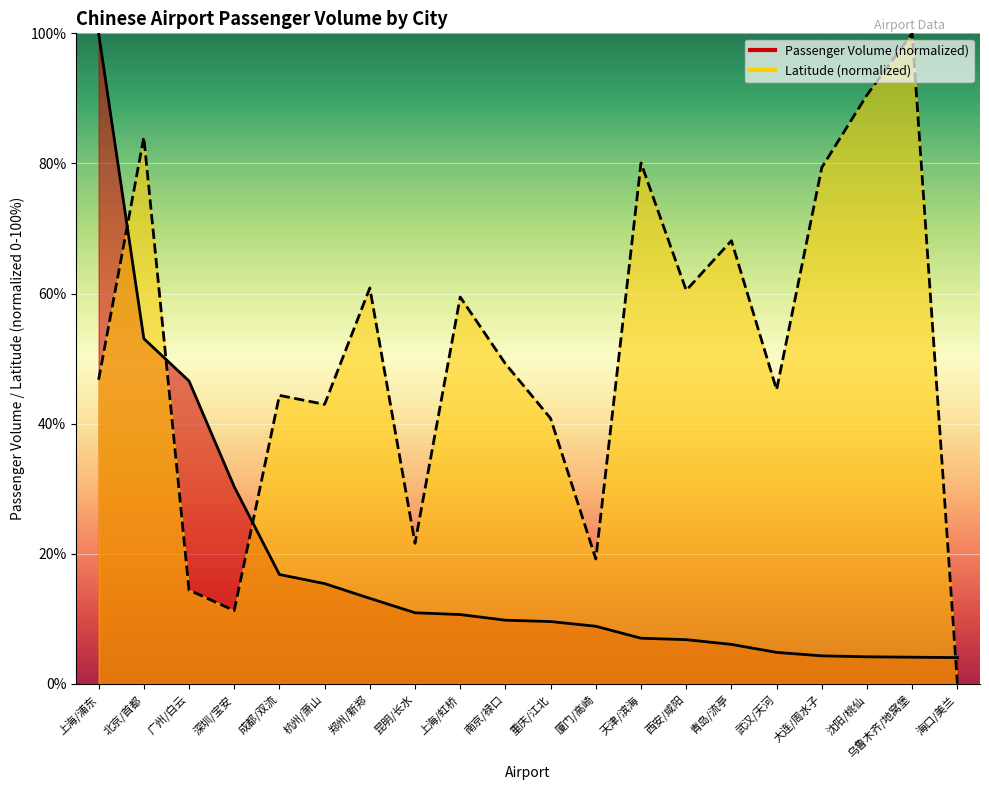

True or false: Passenger Volume and Latitude intersect in this chart.

True